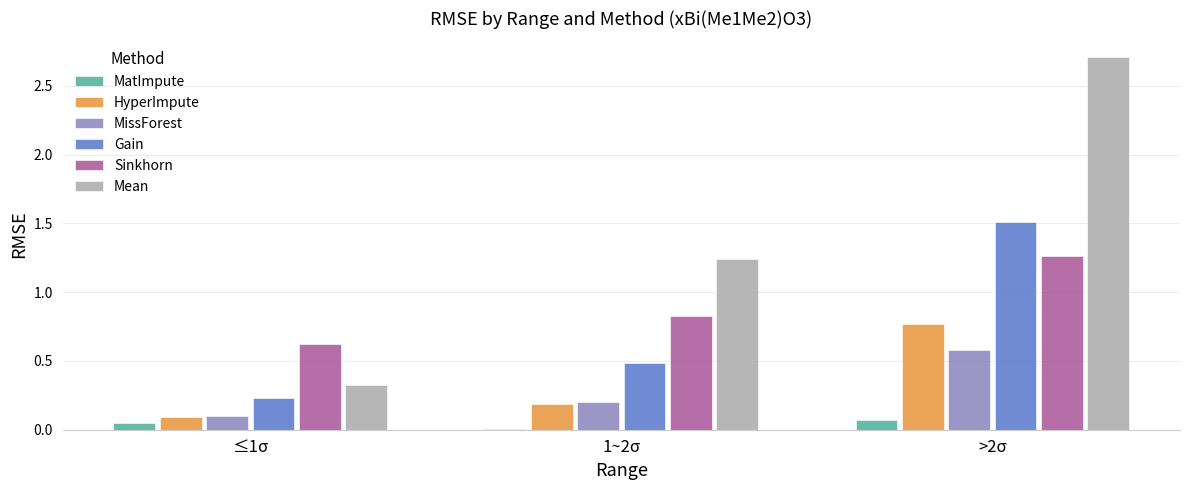

Are the bars horizontal?

No